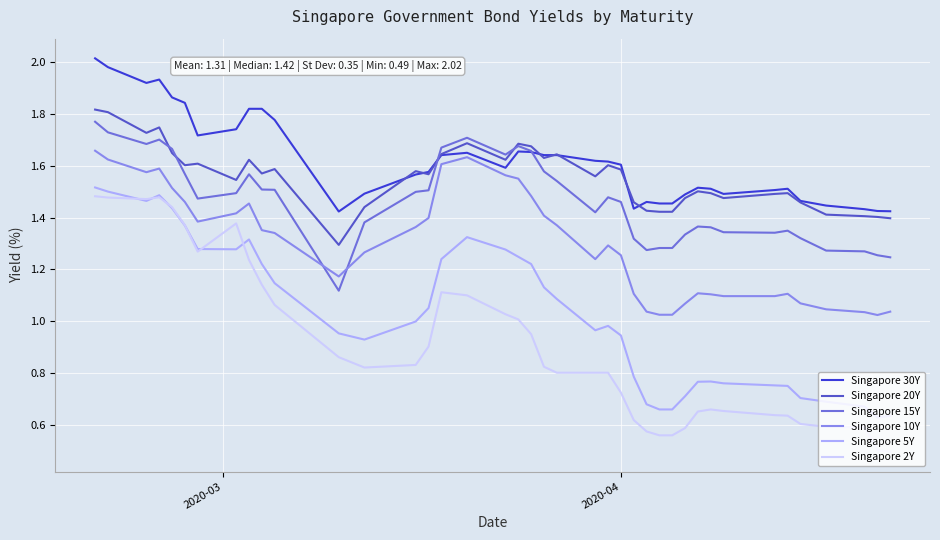

Which series ends up on top after the final intersection of Singapore 10Y and Singapore 15Y?

Singapore 15Y